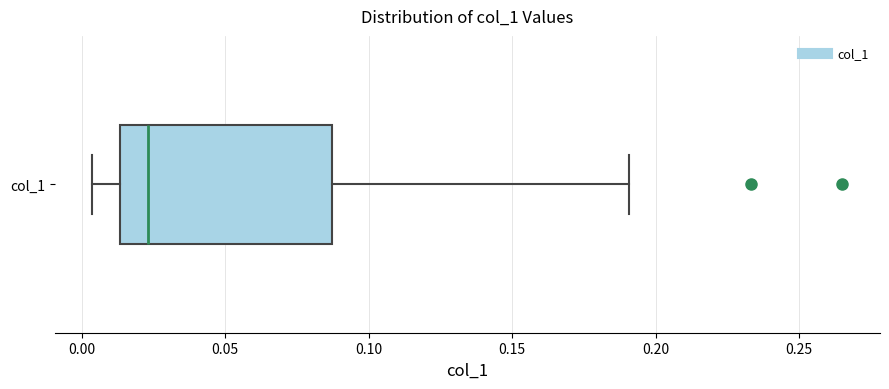

Where is the left edge of the box for col_1 on the x-axis? The values are not printed on the chart, so give them approximately, as read against the axis.

0.015